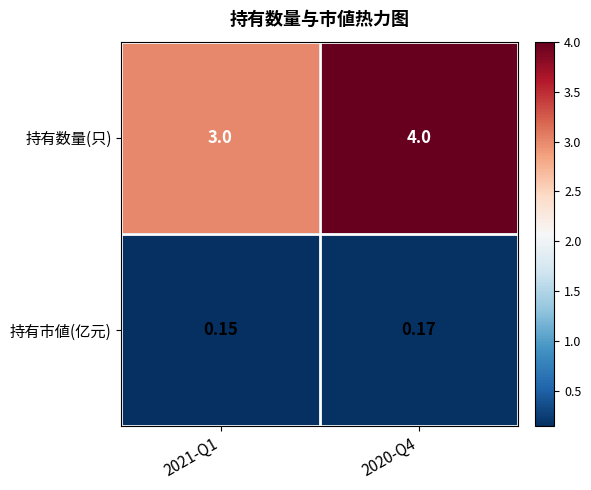

How many data points does each series have?

2